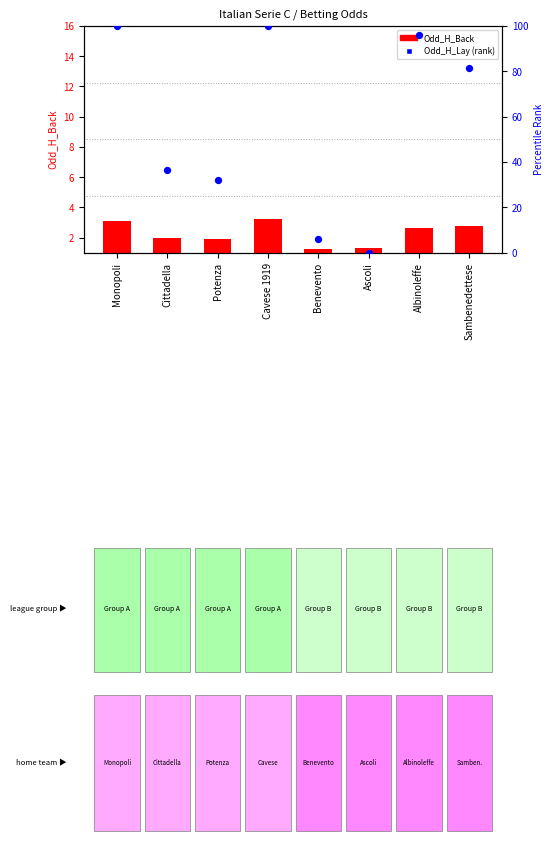

Is the value of Odd_H_Lay (rank) at Potenza greater than the value of Odd_H_Back at Monopoli?

Yes